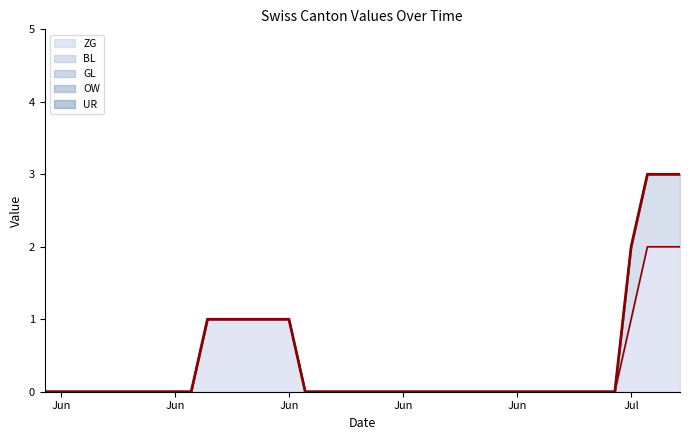

What is the spread (max minus min) of values at 14?

1